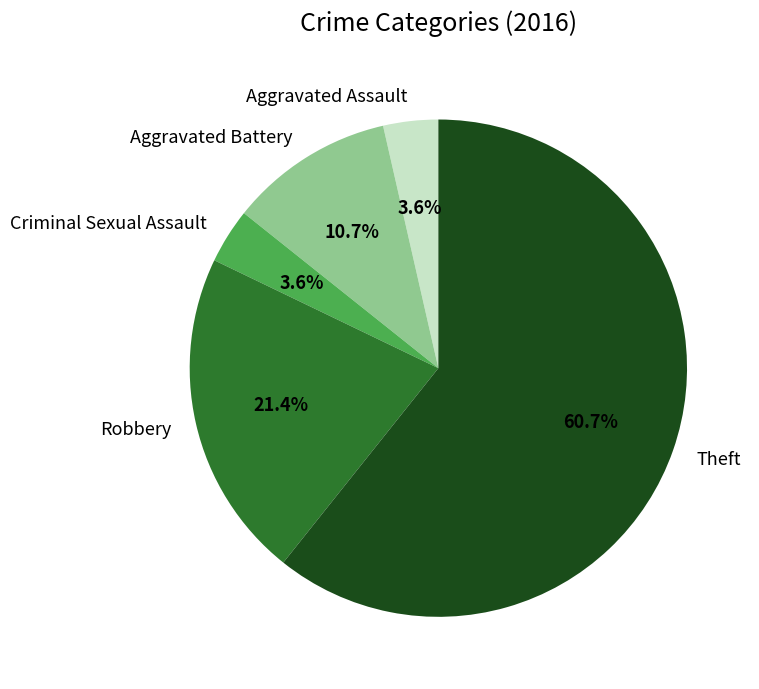

To the nearest percent, what is the combined percentage of Aggravated Battery and Theft?

71%